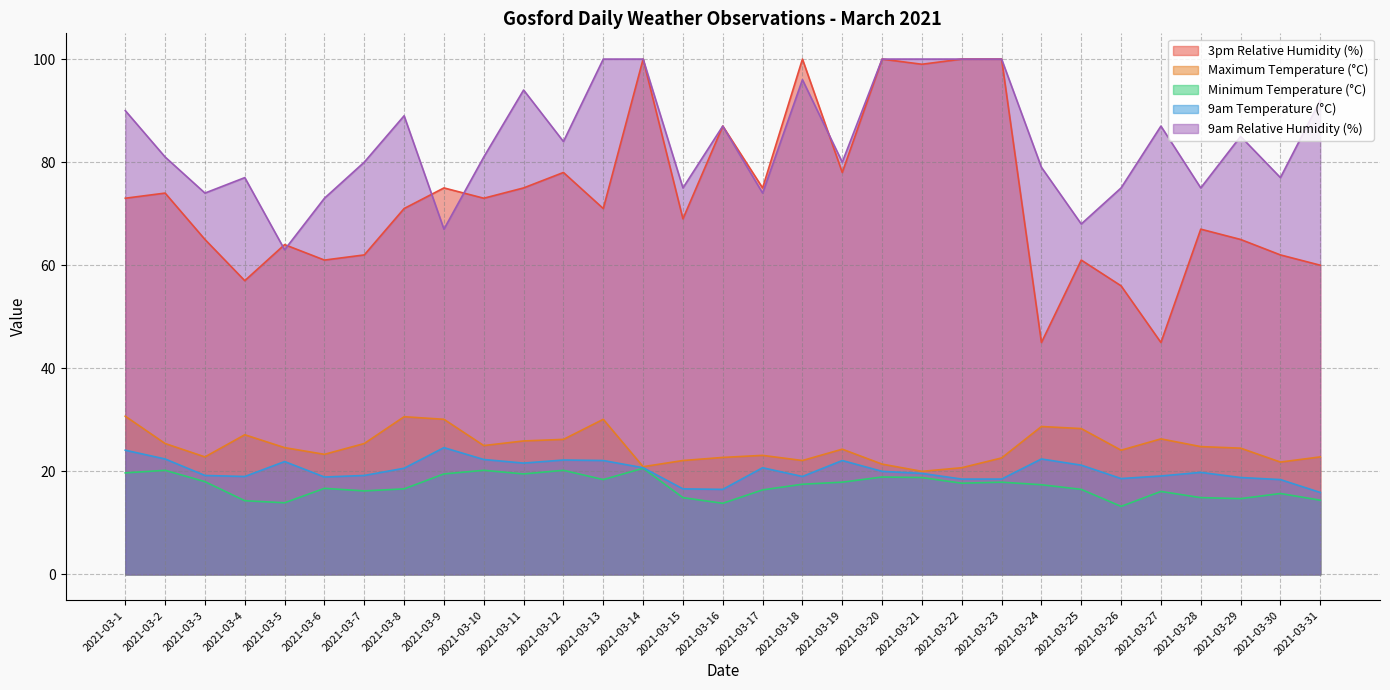

Reading left to right, list all the values displayed in this chart.

3pm Relative Humidity (%): 73.0	74.0	65.0	57.0	64.0	61.0	62.0	71.0	75.0	73.0	75.0	78.0	71.0	100.0	69.0	87.0	75.0	100.0	78.0	100.0	99.0	100.0	100.0	45.0	61.0	56.0	45.0	67.0	65.0	62.0	60.0
Maximum Temperature (°C): 30.7	25.4	22.8	27.1	24.6	23.3	25.4	30.6	30.1	25.0	25.9	26.2	30.1	20.9	22.1	22.7	23.1	22.1	24.3	21.4	20.0	20.7	22.6	28.7	28.3	24.1	26.3	24.8	24.5	21.8	22.8
Minimum Temperature (°C): 19.7	20.2	18.0	14.3	13.9	16.7	16.2	16.6	19.5	20.2	19.5	20.2	18.4	20.6	14.9	13.8	16.4	17.5	17.9	18.9	18.8	17.7	17.9	17.4	16.5	13.2	16.1	14.9	14.7	15.7	14.4
9am Temperature (°C): 24.1	22.4	19.2	19.0	21.9	18.9	19.2	20.6	24.6	22.3	21.6	22.2	22.1	20.7	16.6	16.5	20.7	19.0	22.1	20.0	19.6	18.5	18.5	22.4	21.2	18.6	19.1	19.8	18.8	18.4	15.9
9am Relative Humidity (%): 90.0	81.0	74.0	77.0	63.0	73.0	80.0	89.0	67.0	81.0	94.0	84.0	100.0	100.0	75.0	87.0	74.0	96.0	80.0	100.0	100.0	100.0	100.0	79.0	68.0	75.0	87.0	75.0	85.0	77.0	92.0